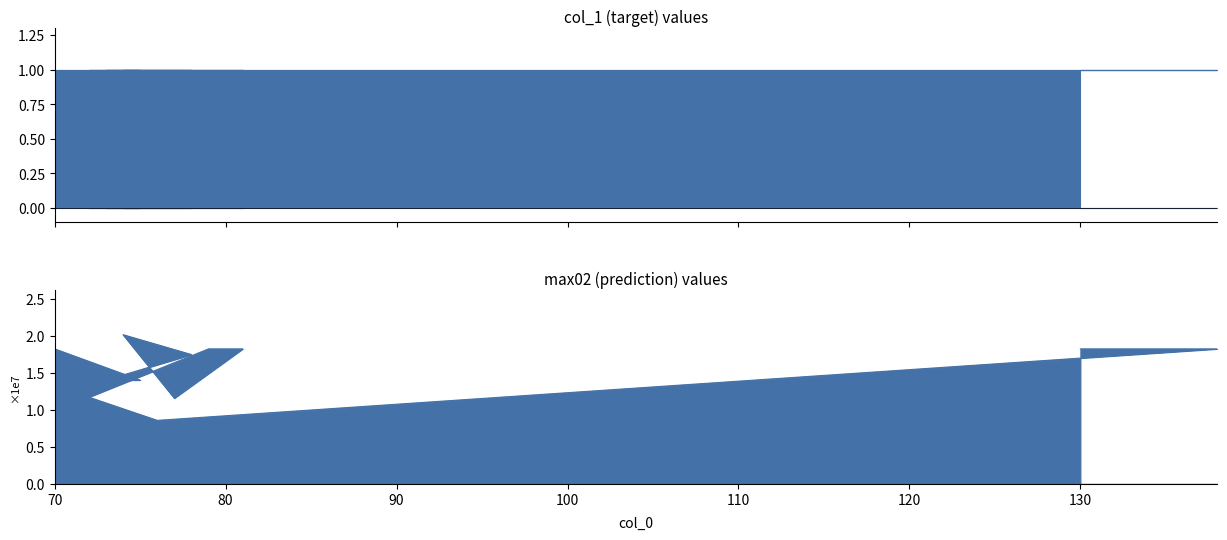

The value at 136 is 29638670.2. True or false?

False